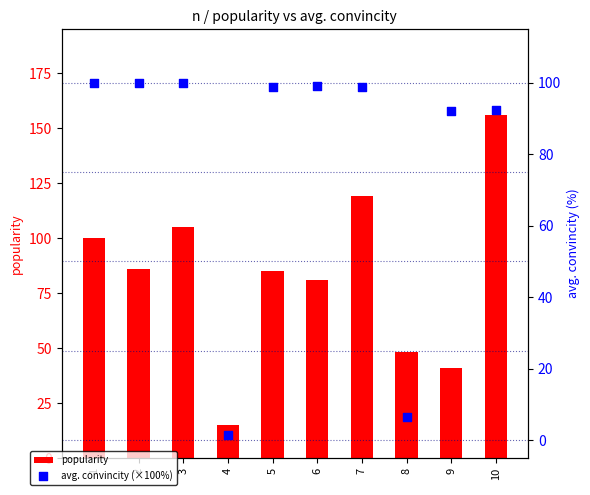

At how many categories does at least one series exceed 25?

9